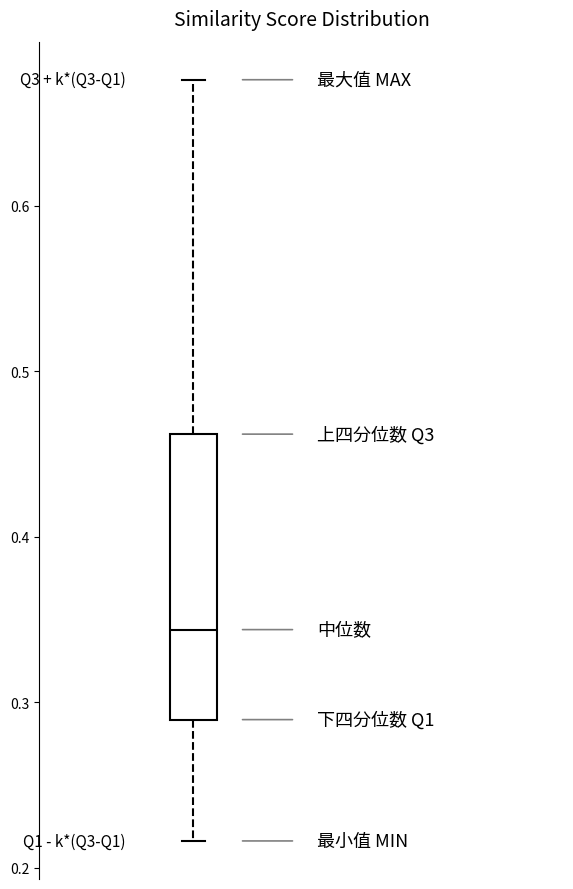

Where is the upper edge of the box on the y-axis? The values are not printed on the chart, so give them approximately, as read against the axis.

0.46